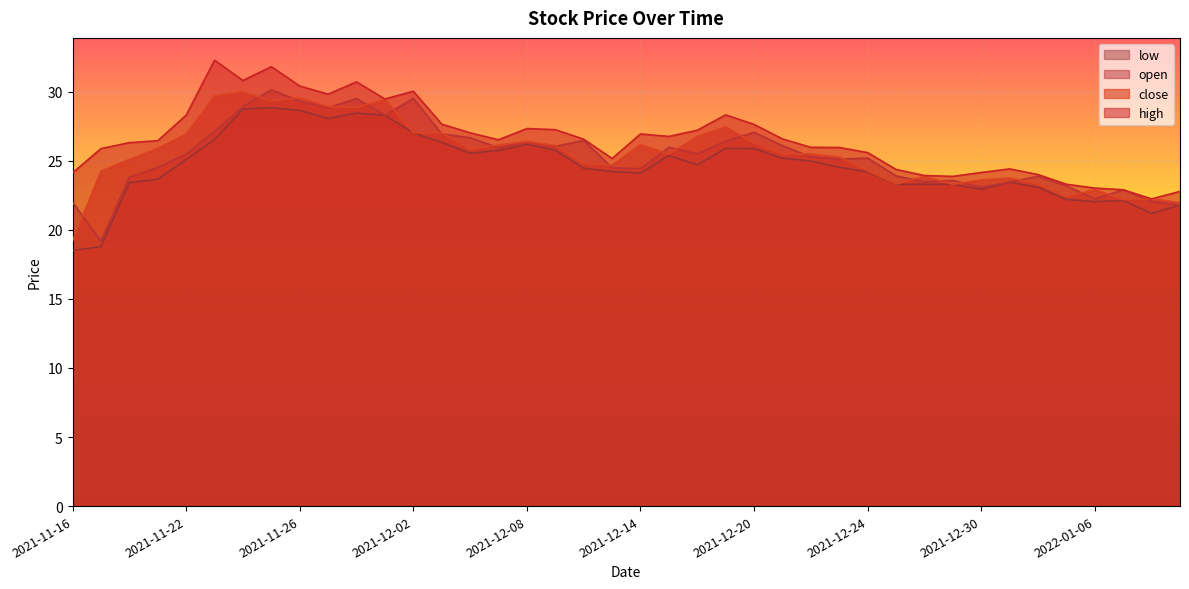

What is the total value across all series at 2021-12-27?

94.9